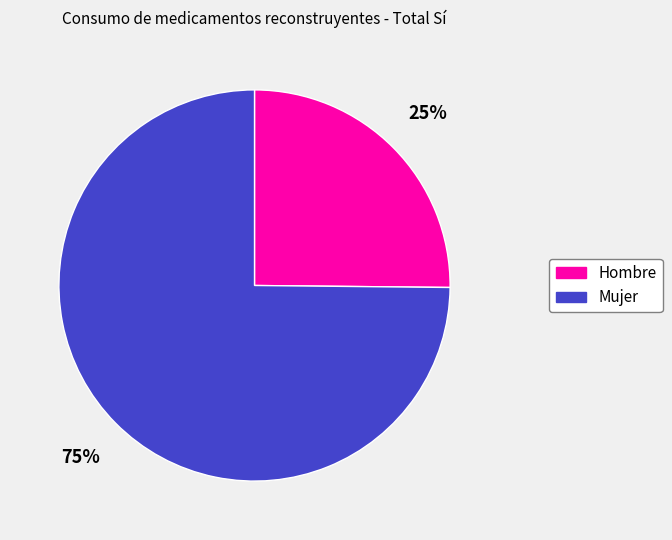

What is the ratio of the value at Mujer to the value at Hombre?

3.0